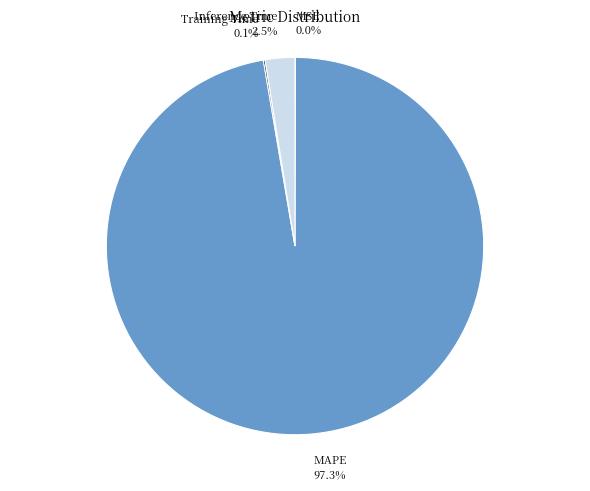

What portion of the pie excludes Inference Time 2.5%?

97.5%